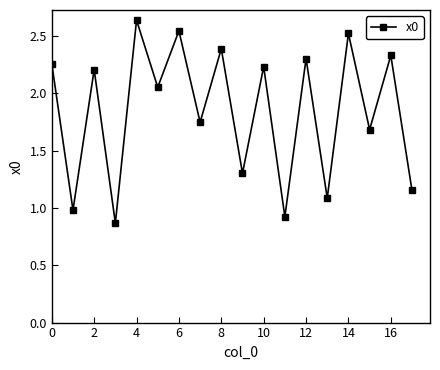

Is this an area chart (filled region under the line)?

No